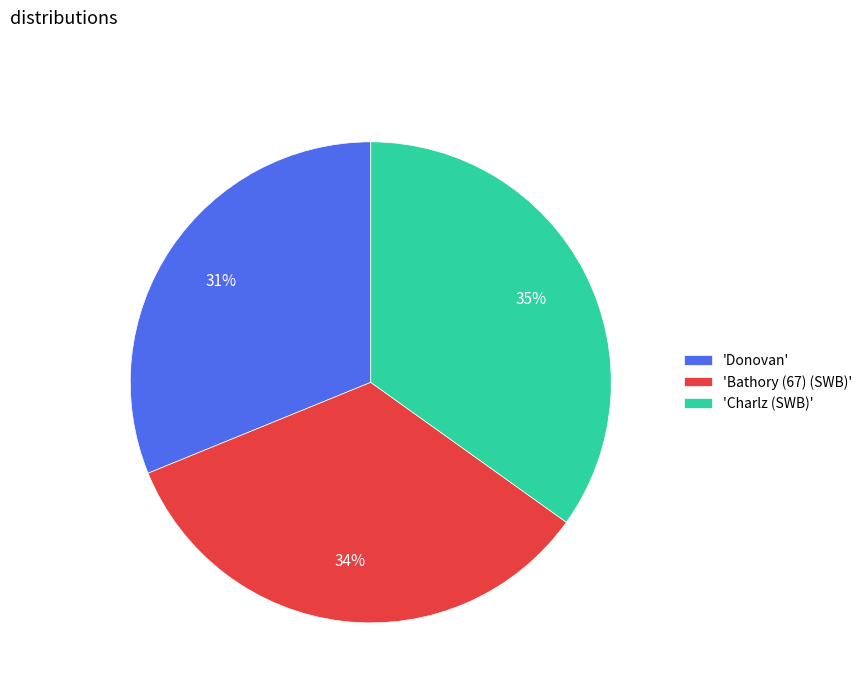

Rank the categories by value from highest to lowest.

'Charlz (SWB)', 'Bathory (67) (SWB)', 'Donovan'